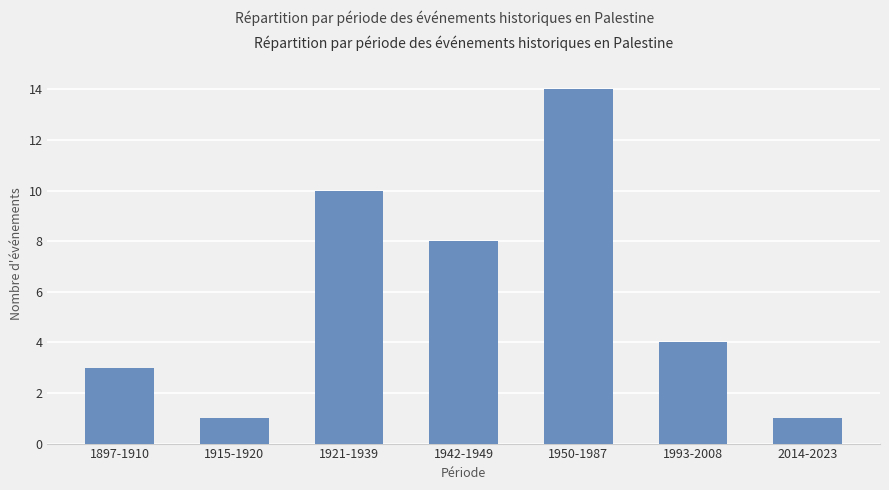

What is the greatest value displayed?

14